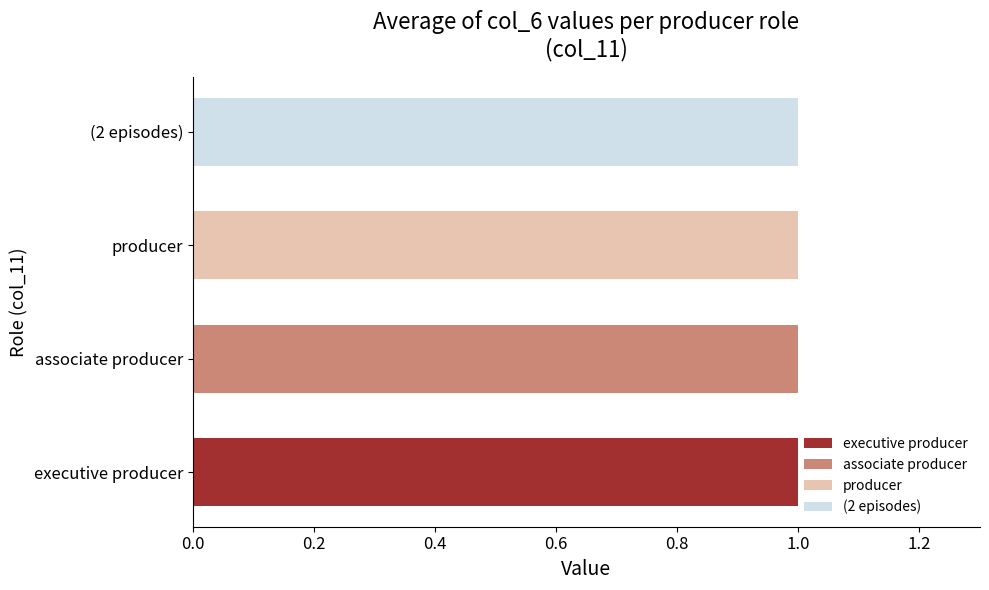

Between executive producer (2 episodes, 1999) and (2 episodes, 1999), which is larger?

executive producer (2 episodes, 1999)